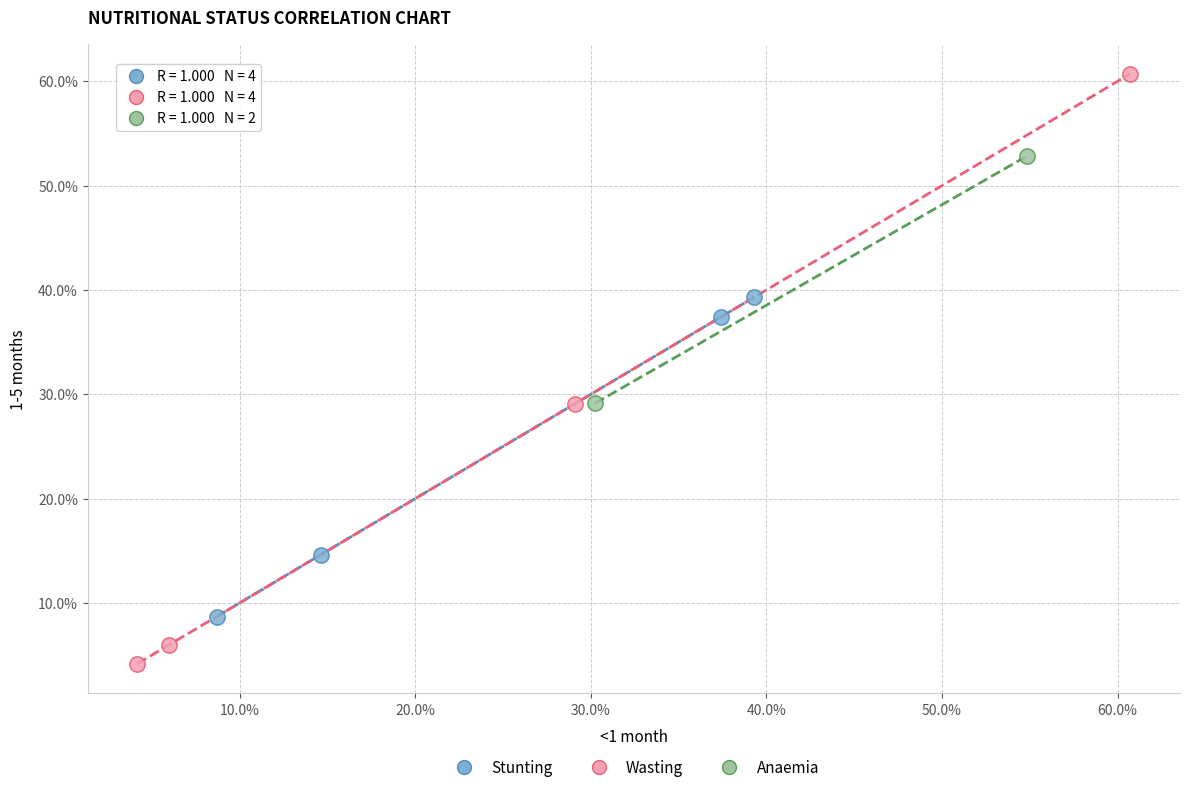

Which series has the widest spread of Y values?

Wasting